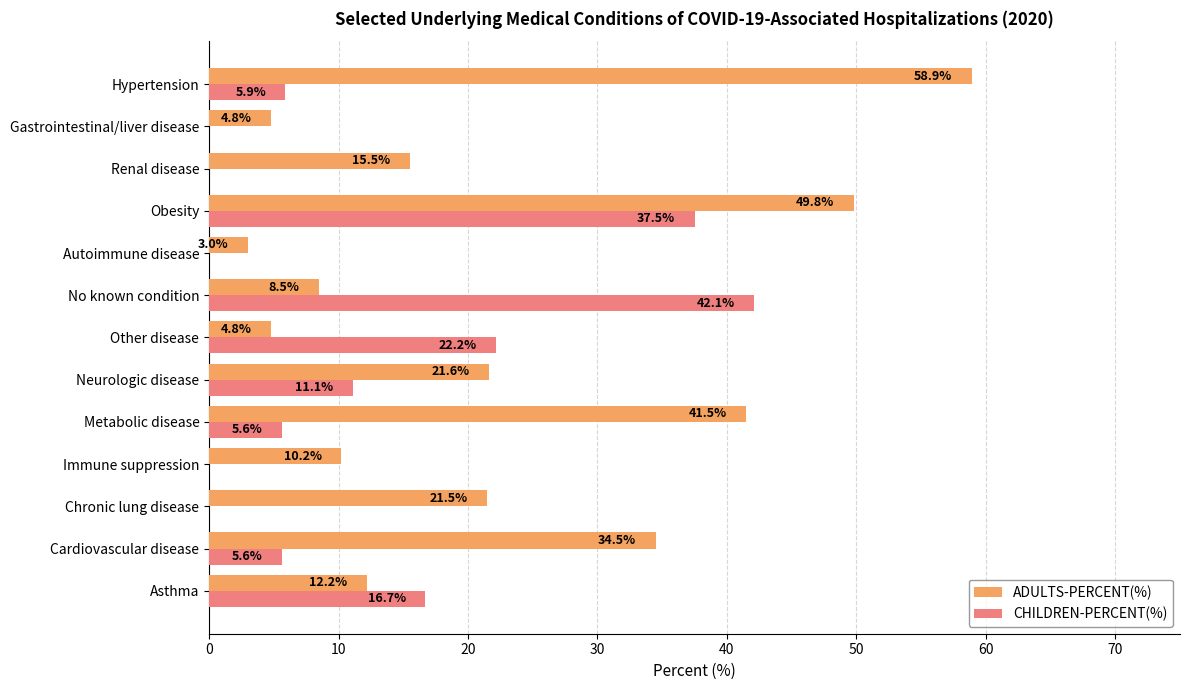

Which series has the largest range (max minus min)?

ADULTS-PERCENT(%)